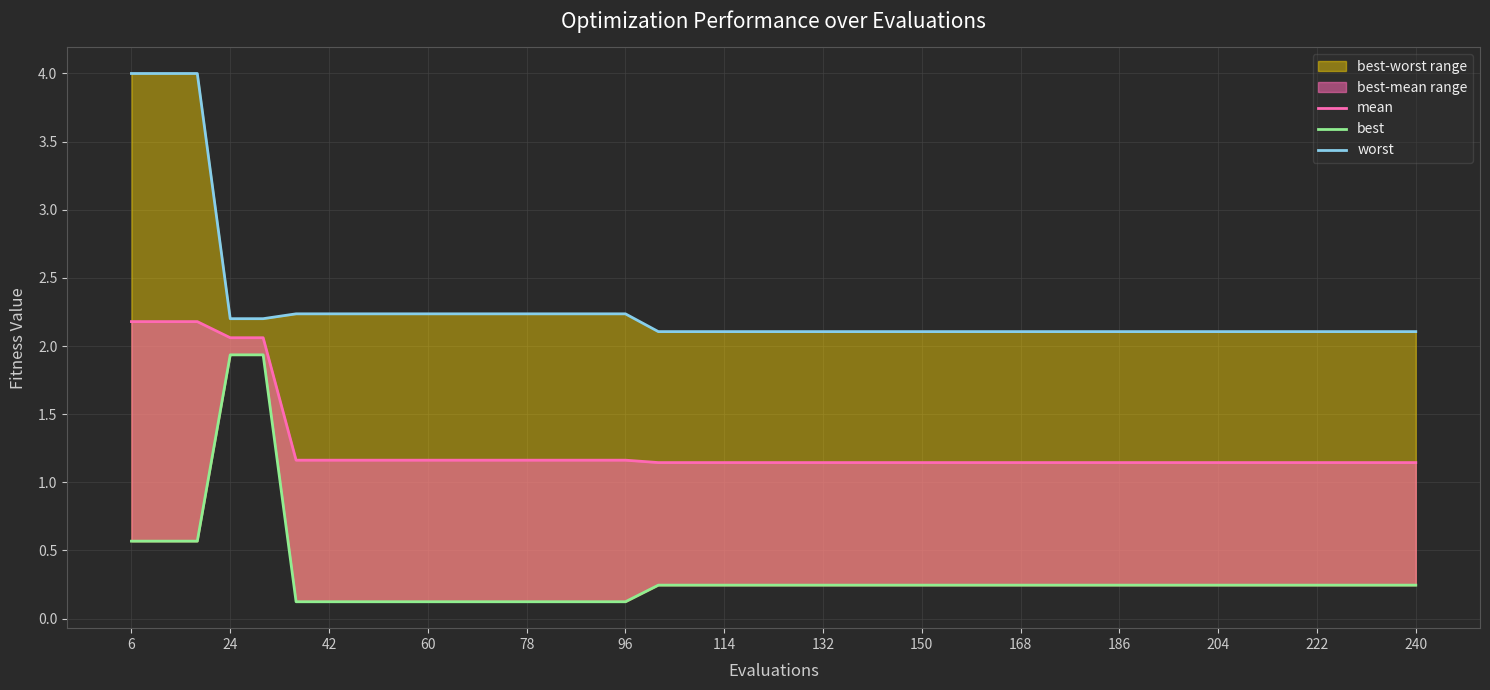

Reading right to left, what are all the values shown in this chart?

mean: 1.1	1.1	1.1	1.1	1.1	1.1	1.1	1.1	1.1	1.1	1.1	1.1	1.1	1.1	1.1	1.1	1.1	1.1	1.1	1.1	1.1	1.1	1.1	1.1	1.2	1.2	1.2	1.2	1.2	1.2	1.2	1.2	1.2	1.2	1.2	2.1	2.1	2.2	2.2	2.2
best: 0.2	0.2	0.2	0.2	0.2	0.2	0.2	0.2	0.2	0.2	0.2	0.2	0.2	0.2	0.2	0.2	0.2	0.2	0.2	0.2	0.2	0.2	0.2	0.2	0.1	0.1	0.1	0.1	0.1	0.1	0.1	0.1	0.1	0.1	0.1	1.9	1.9	0.6	0.6	0.6
worst: 2.1	2.1	2.1	2.1	2.1	2.1	2.1	2.1	2.1	2.1	2.1	2.1	2.1	2.1	2.1	2.1	2.1	2.1	2.1	2.1	2.1	2.1	2.1	2.1	2.2	2.2	2.2	2.2	2.2	2.2	2.2	2.2	2.2	2.2	2.2	2.2	2.2	4.0	4.0	4.0